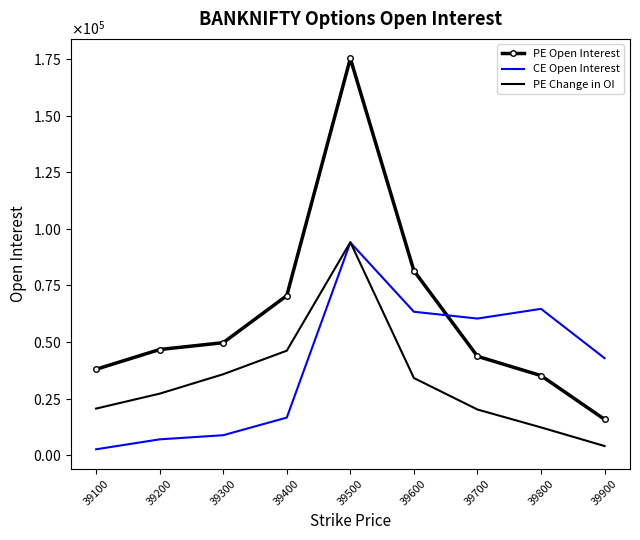

What is the sum of the CE Open Interest values at 39500 and 39800?

158678